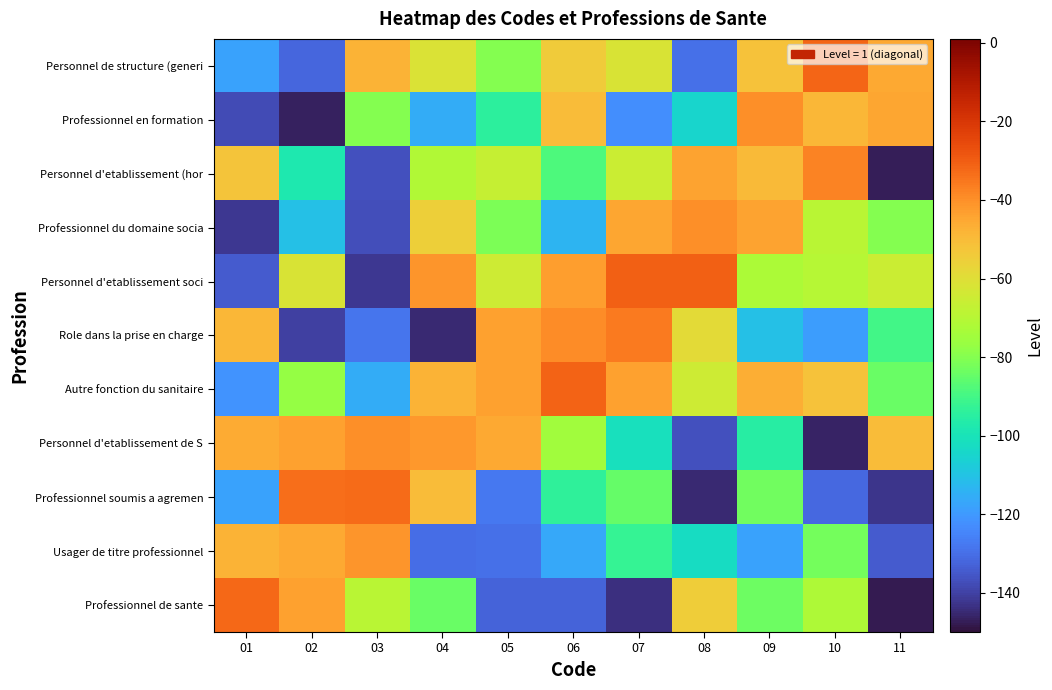

Reading left to right, what are all the values shown in this chart?

Professionnel de sante: 01=-32.1	02=-43.6	03=-69.5	04=-84.1	05=-132.8	06=-132.8	07=-143.6	08=-54.7	09=-83.9	10=-72.1	11=-147.7
Usager de titre professionnel: 01=-47.8	02=-45.4	03=-41.5	04=-130.0	05=-129.8	06=-116.5	07=-92.3	08=-102.5	09=-118.0	10=-82.7	11=-134.7
Professionnel soumis a agremen: 01=-117.9	02=-33.6	03=-32.8	04=-49.9	05=-128.0	06=-93.4	07=-84.8	08=-144.9	09=-83.2	10=-131.2	11=-142.8
Personnel d'etablissement de S: 01=-45.6	02=-43.8	03=-39.8	04=-41.7	05=-45.6	06=-74.7	07=-101.6	08=-136.6	09=-95.5	10=-146.2	11=-50.0
Autre fonction du sanitaire: 01=-121.5	02=-77.1	03=-115.7	04=-47.6	05=-43.2	06=-31.1	07=-43.3	08=-64.7	09=-46.7	10=-51.6	11=-84.2
Role dans la prise en charge: 01=-48.6	02=-140.3	03=-128.4	04=-145.0	05=-43.5	06=-39.6	07=-35.9	08=-58.8	09=-110.8	10=-119.1	11=-90.3
Personnel d'etablissement soci: 01=-134.5	02=-61.8	03=-141.8	04=-41.4	05=-65.1	06=-42.7	07=-30.6	08=-30.8	09=-72.2	10=-69.8	11=-65.2
Professionnel du domaine socia: 01=-141.9	02=-110.6	03=-137.3	04=-55.1	05=-81.4	06=-113.6	07=-45.0	08=-40.1	09=-44.0	10=-69.7	11=-79.9
Personnel d'etablissement (hor: 01=-52.4	02=-98.1	03=-136.8	04=-71.5	05=-66.3	06=-88.3	07=-65.2	08=-44.3	09=-49.3	10=-37.8	11=-147.2
Professionnel en formation: 01=-138.1	02=-146.5	03=-80.0	04=-115.4	05=-94.1	06=-50.2	07=-122.6	08=-104.9	09=-39.9	10=-49.0	11=-44.4
Personnel de structure (generi: 01=-118.1	02=-132.3	03=-47.7	04=-61.1	05=-80.3	06=-54.1	07=-61.6	08=-129.5	09=-51.8	10=-31.8	11=-45.2